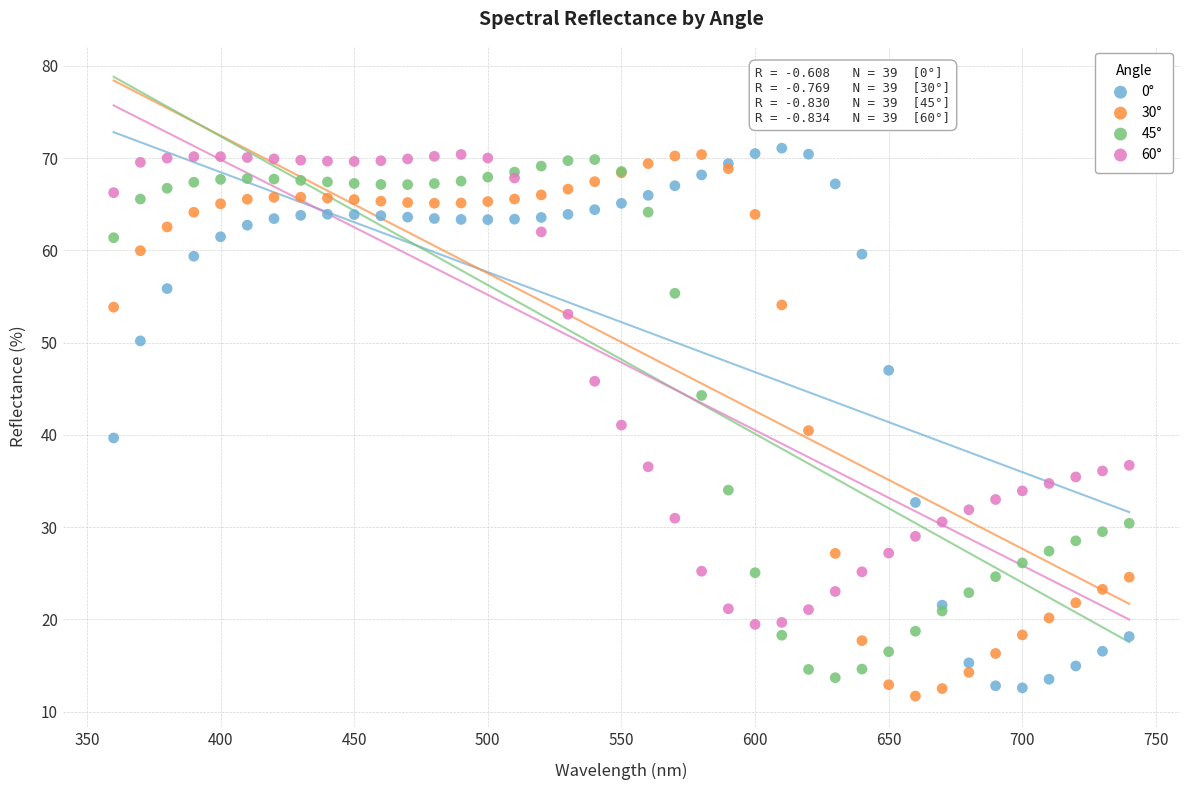

What is the X range (max minus min) for the scatter plot?

380.0